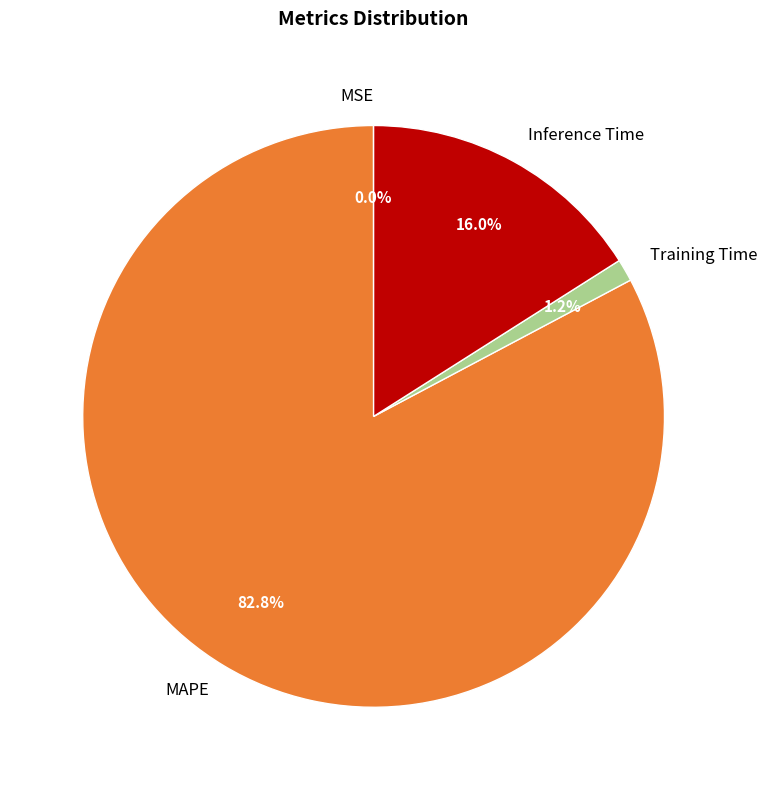

Is there any slice that represents more than half of the pie?

Yes